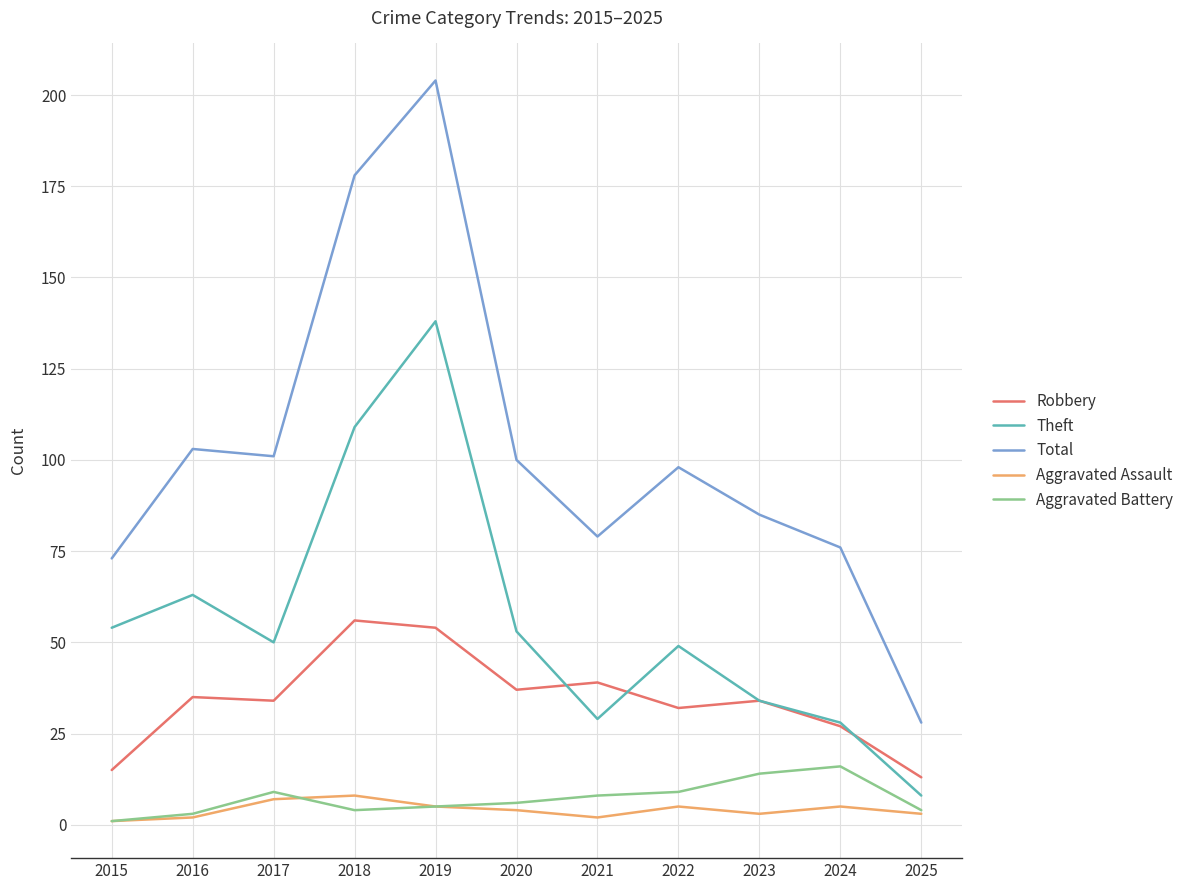

Read the Aggravated Assault value at 2022.

5